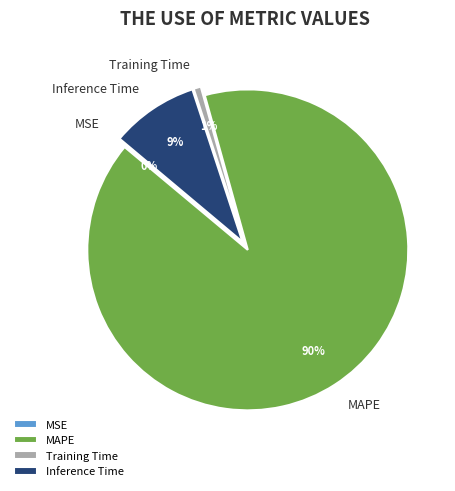

To the nearest percent, what is the average slice percentage?

25%